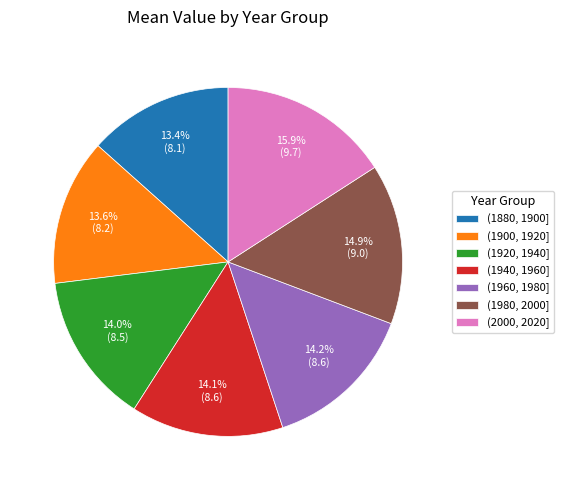

Between (1880, 1900] and (2000, 2020], which is larger?

(2000, 2020]